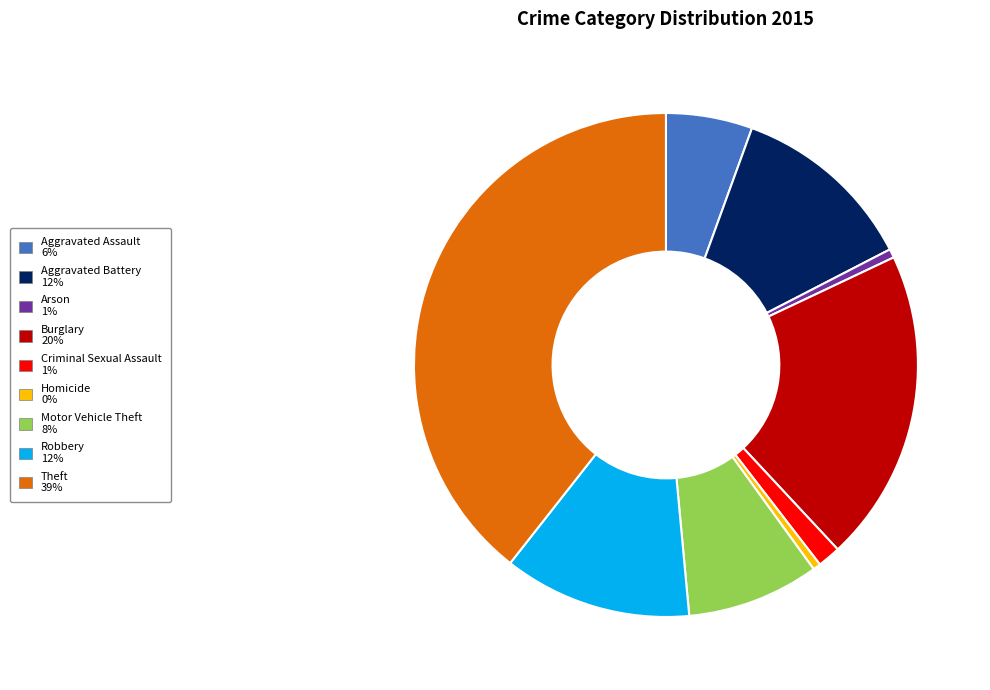

Combined, do Arson and Robbery account for over 50%?

No